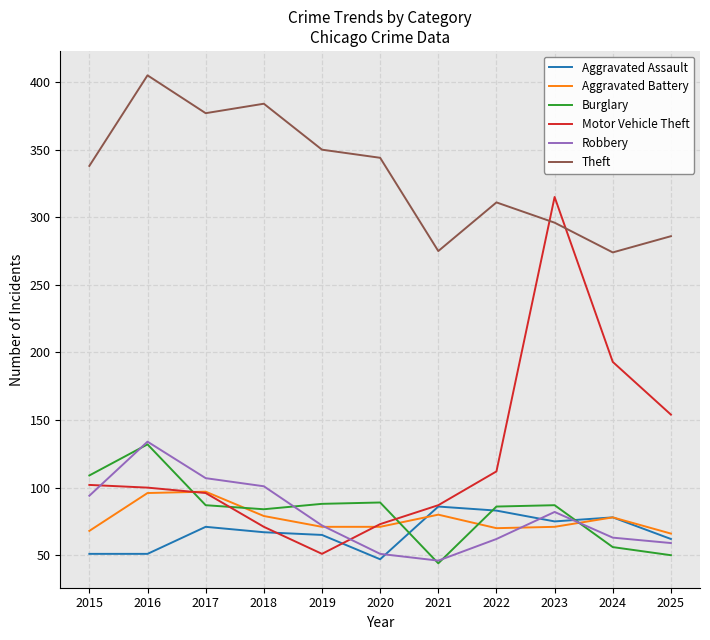

What value does the Aggravated Assault series have at 2022?

83